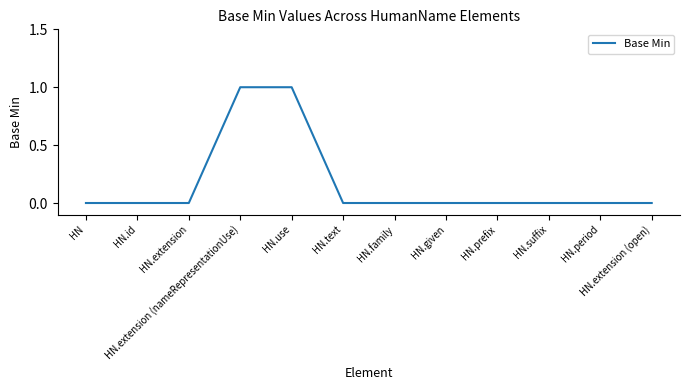

Is it true that the value at HN.use is 1?

True